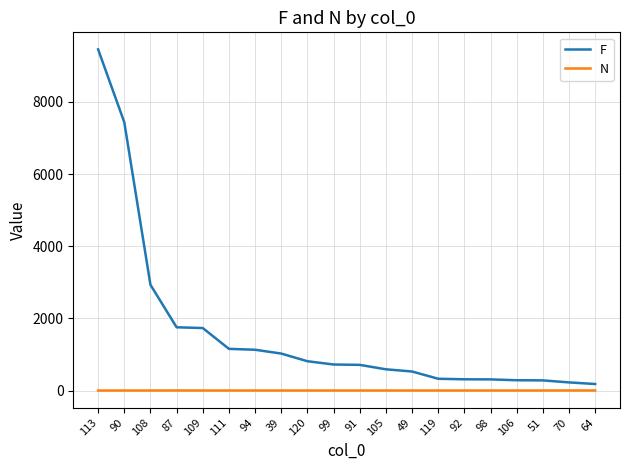

List the series in order of their peak value, lowest first.

N, F